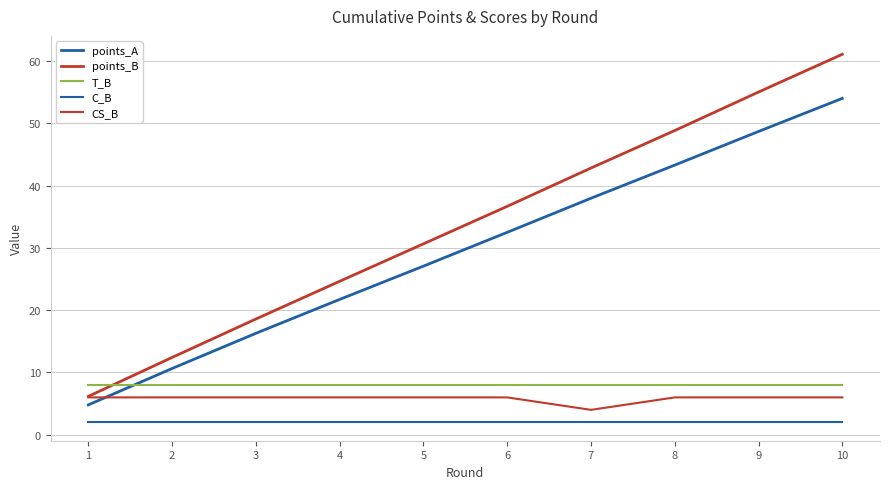

Which category has the lowest value in the C_B series?

1